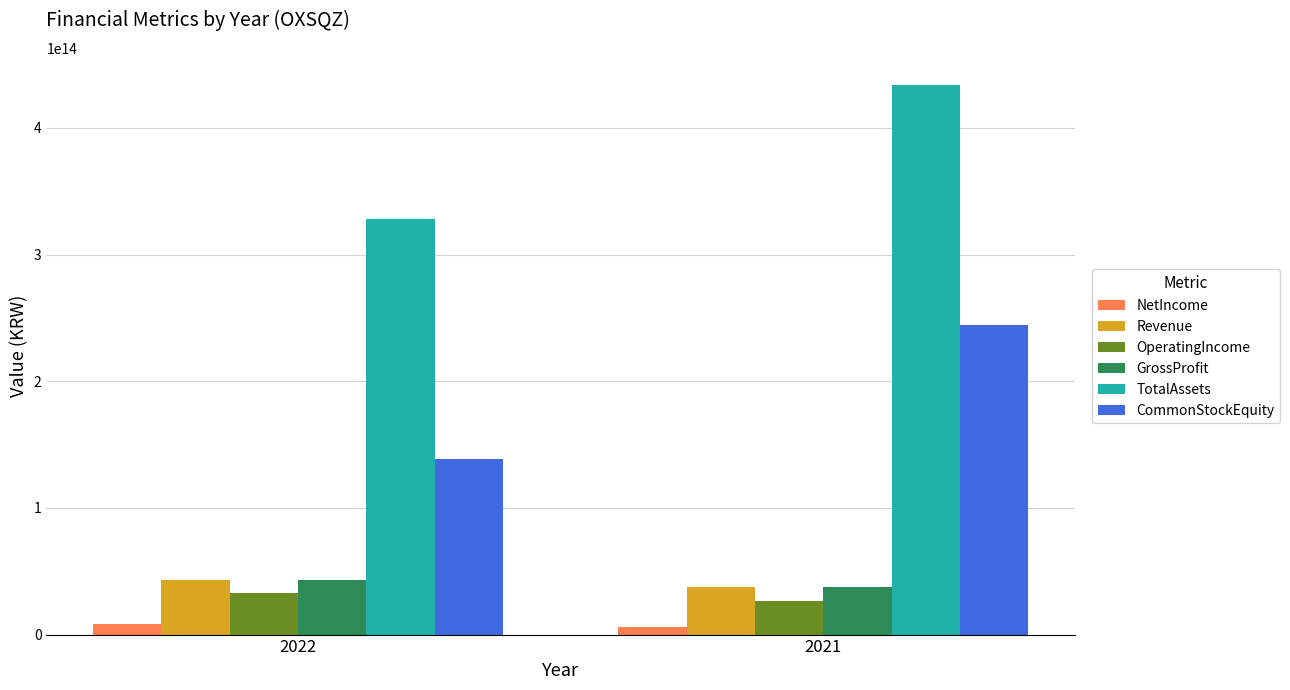

Which series has the largest total across all categories?

TotalAssets